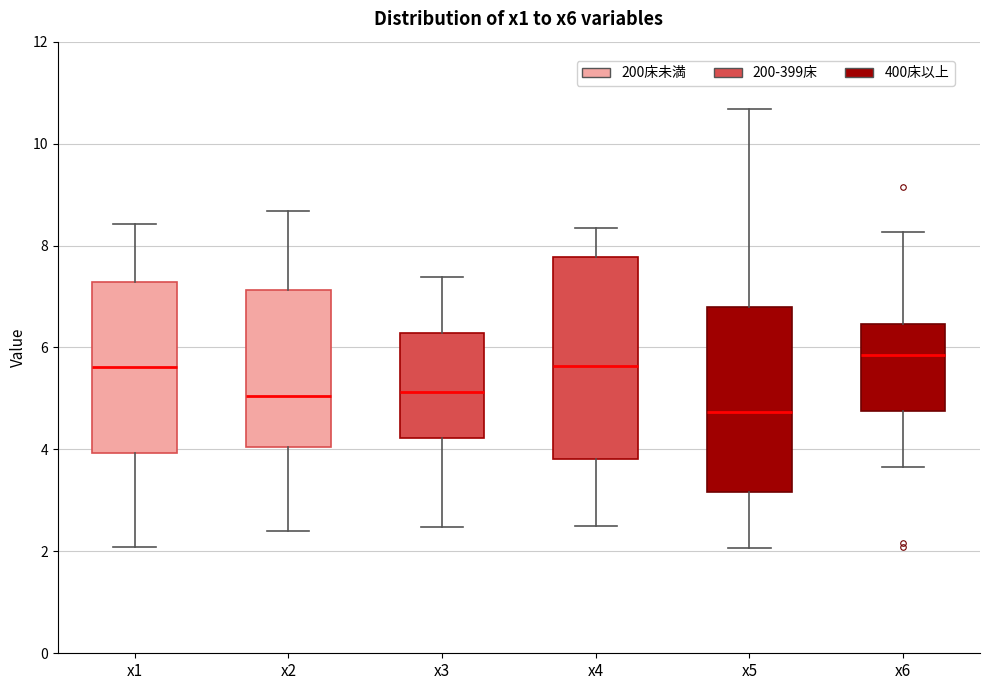

Reading left to right, read every box against the y-axis: the position of its median line, the range the box covers, and the ends of its whiskers. The values are not printed on the chart, so give them approximately, as read against the axis.

x1: median 5.6, box 4.0 to 7.2, whiskers 2.0 to 8.4
x2: median 5.0, box 4.0 to 7.2, whiskers 2.4 to 8.6
x3: median 5.2, box 4.2 to 6.2, whiskers 2.4 to 7.4
x4: median 5.6, box 3.8 to 7.8, whiskers 2.6 to 8.4
x5: median 4.8, box 3.2 to 6.8, whiskers 2.0 to 10.6
x6: median 5.8, box 4.8 to 6.4, whiskers 3.6 to 8.2